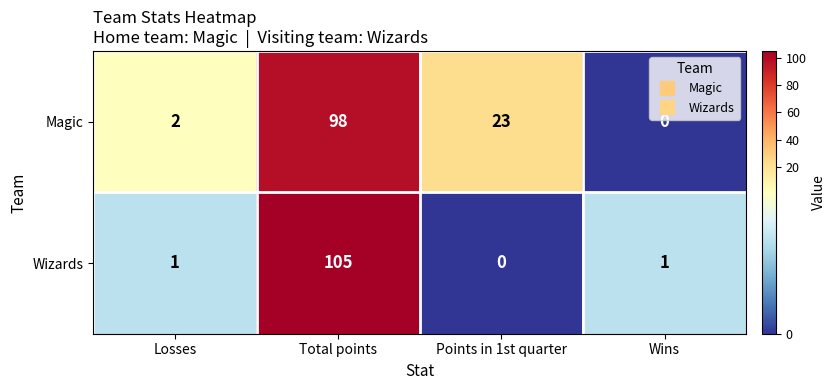

The Wizards series shows 0 at Points in 1st quarter. True or false?

True